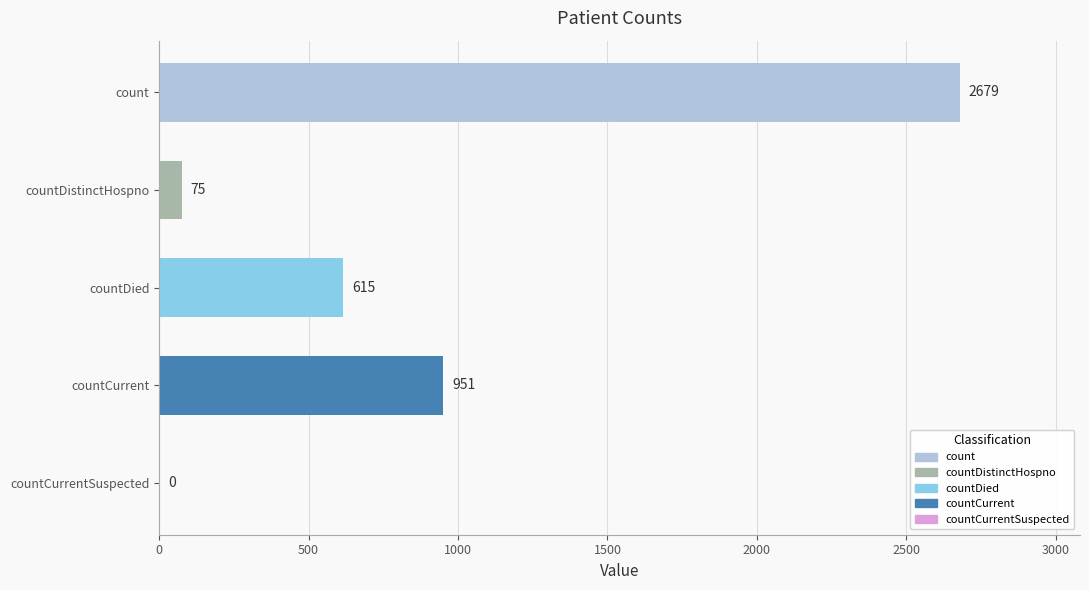

Which has a higher value, countCurrent or count?

count